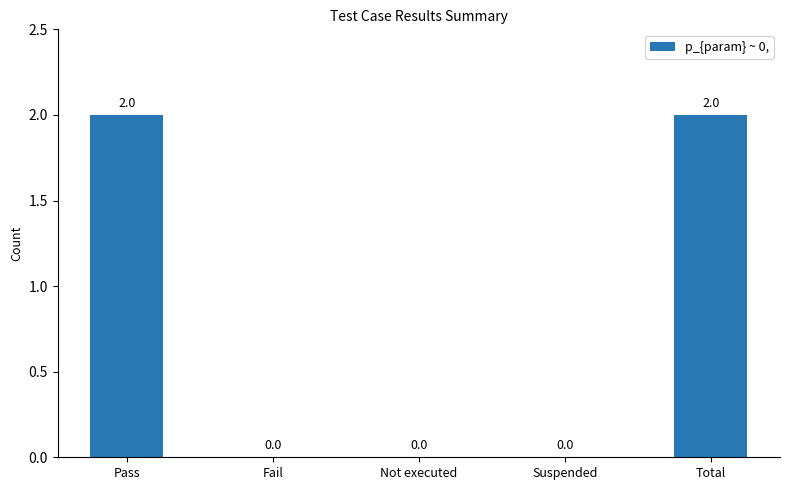

What is the maximum value shown in the chart?

2